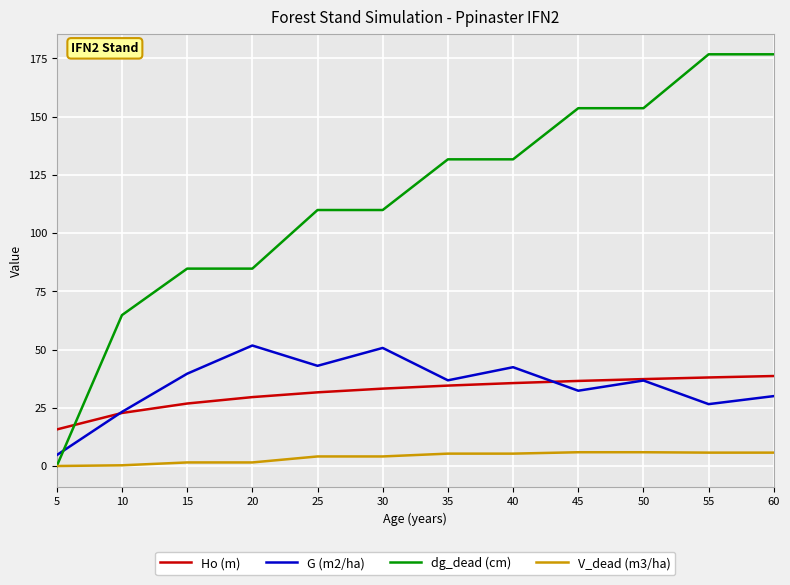

Is it true that dg_dead (cm) equals 153.6 at 50?

True